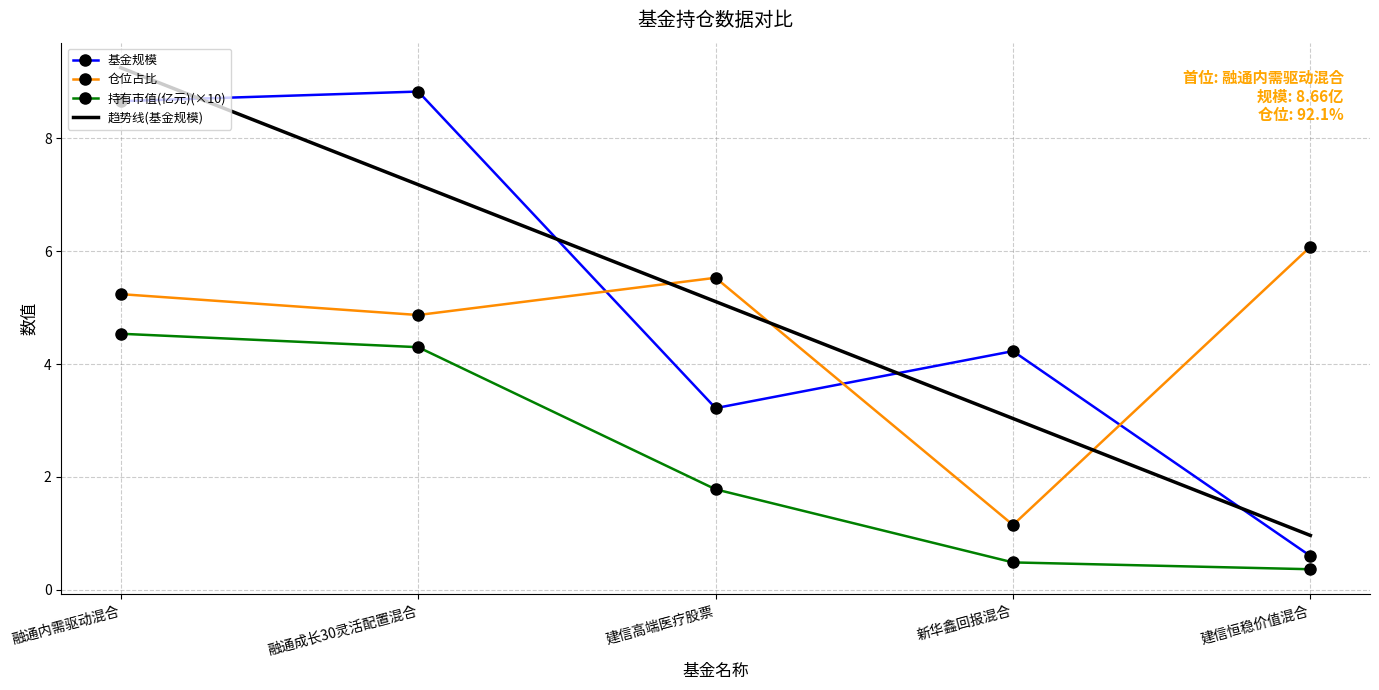

True or false: 基金规模 and 趋势线(基金规模) cross at least once.

True